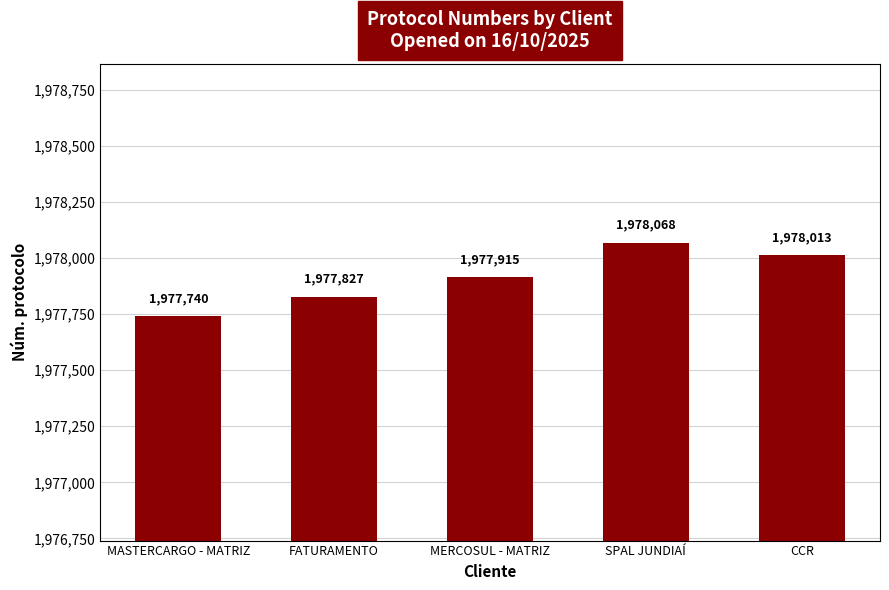

What is the sum of the values at CCR and MASTERCARGO - MATRIZ?

3955753